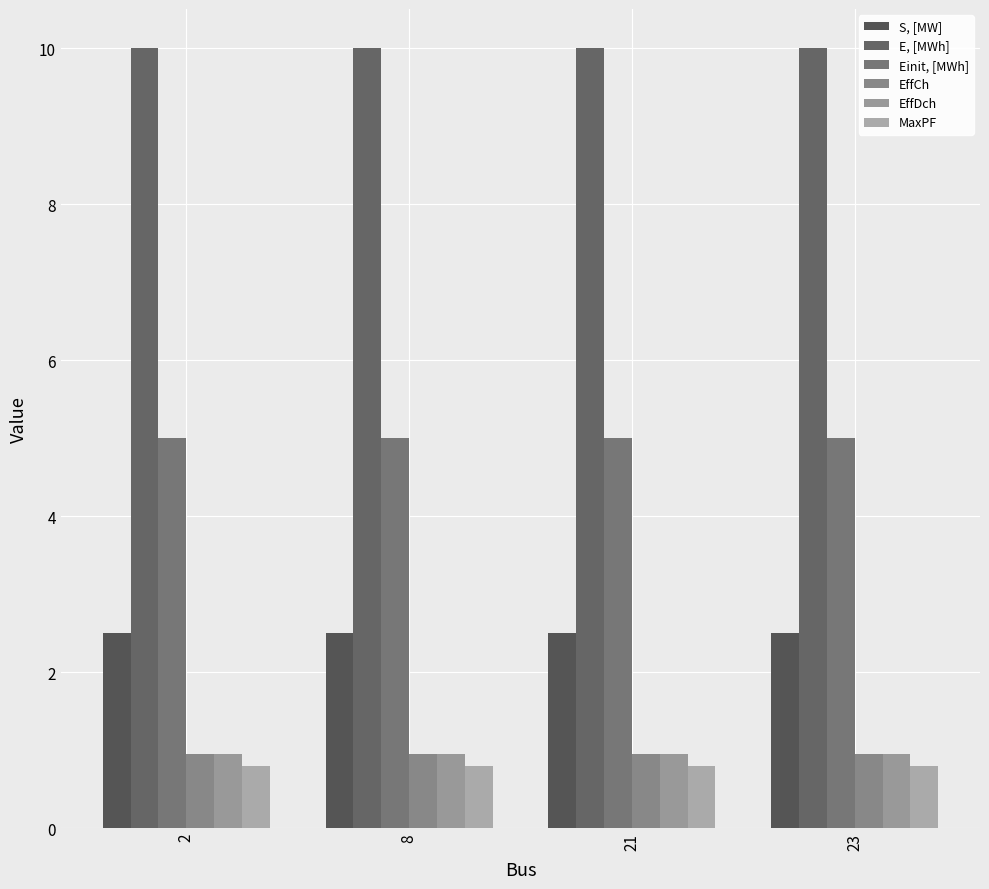

What is the value of the EffCh bar at the 1st from the left?

0.9